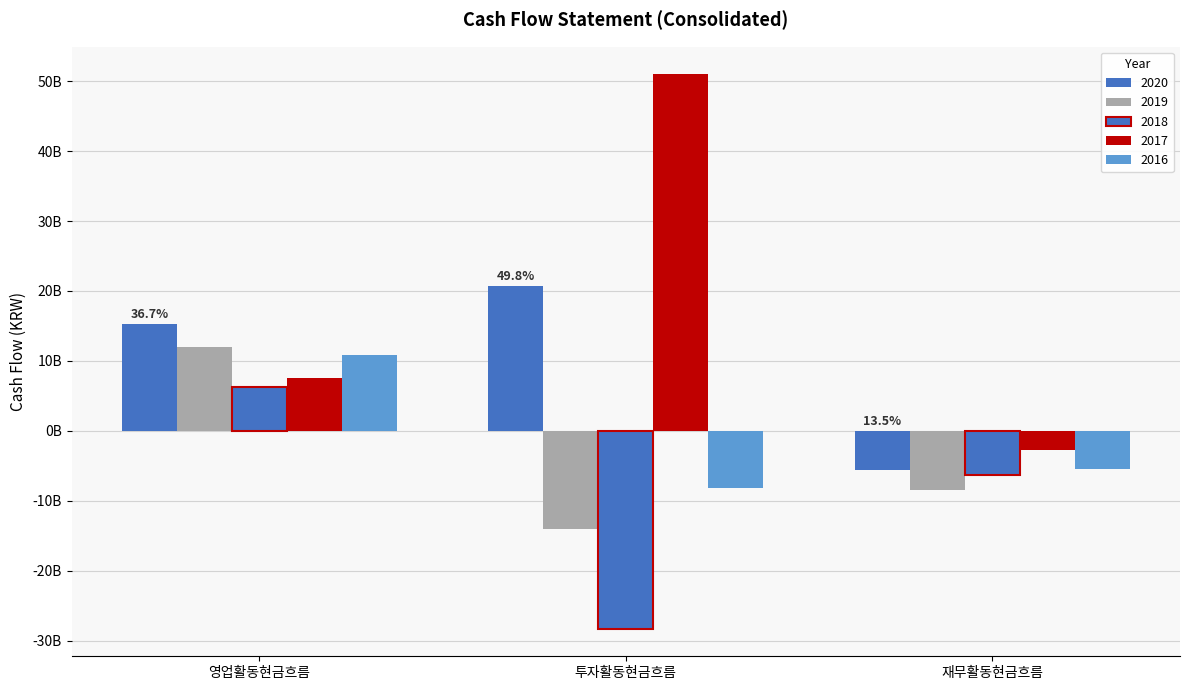

Are the bars grouped side by side (vs. stacked)?

Yes